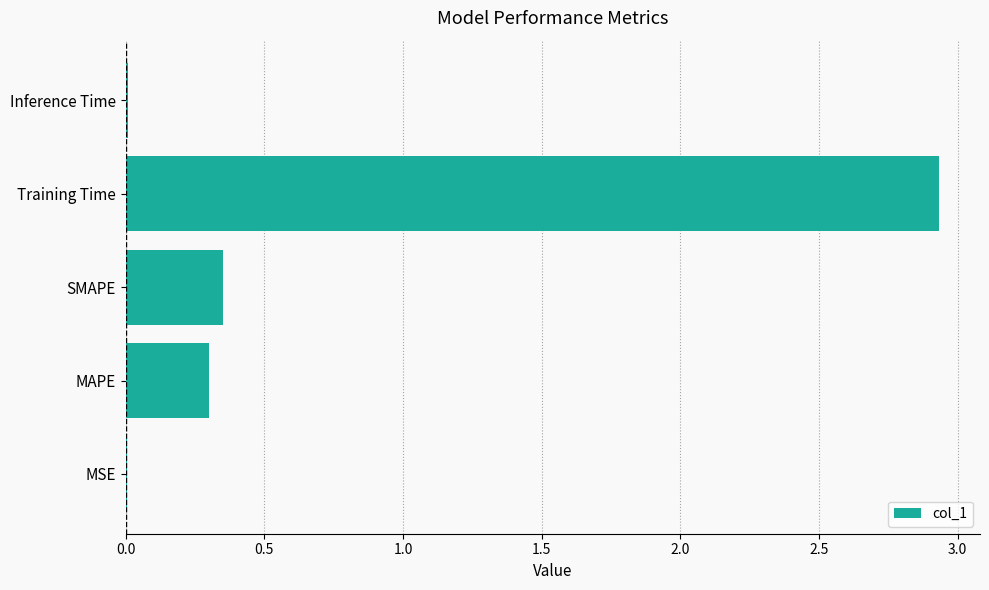

Where is the data nearest to the value 1?

SMAPE